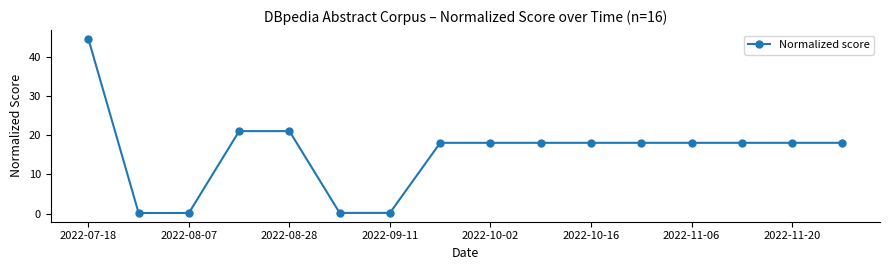

What is the value of the 12th point from the left?

18.1